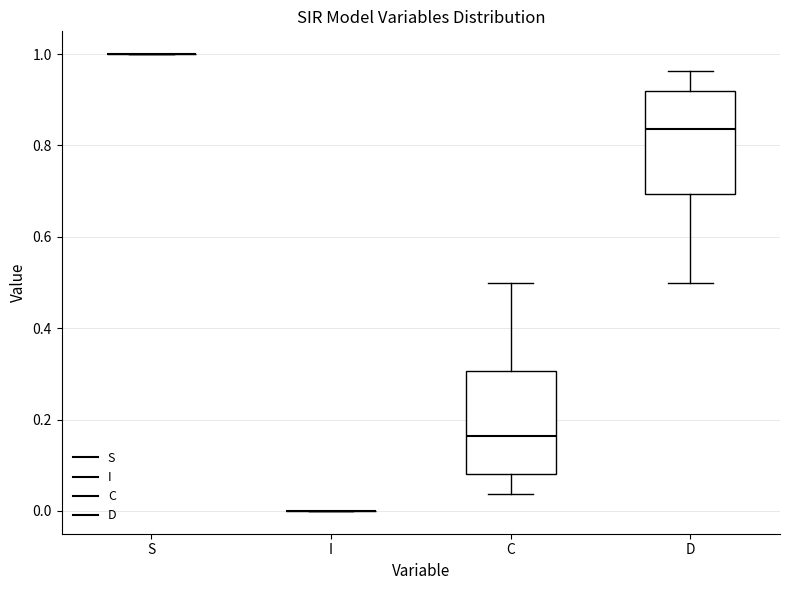

Reading left to right, transcribe this box plot: for each box, give where its median line is, the range the box spans, and where its two whiskers end, as read against the y-axis. The values are not printed on the chart, so give them approximately, as read against the axis.

S: box collapsed to a line at 1.00, whiskers 1.00 to 1.00
I: box collapsed to a line at 0.00, whiskers 0.00 to 0.00
C: median 0.16, box 0.08 to 0.30, whiskers 0.04 to 0.50
D: median 0.84, box 0.70 to 0.92, whiskers 0.50 to 0.96